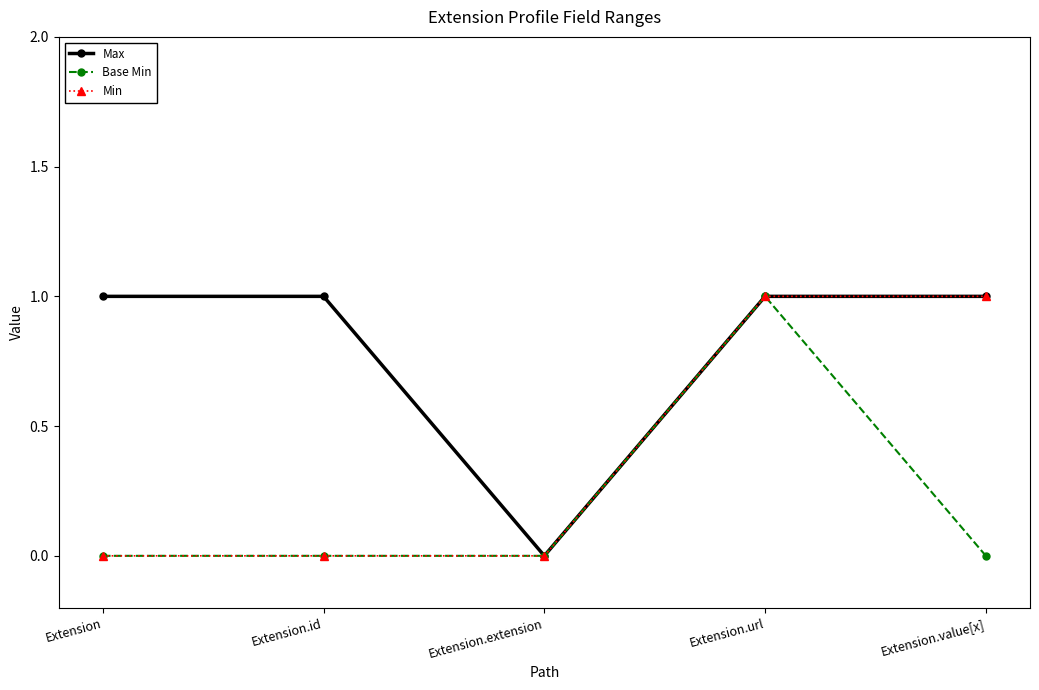

In Max, how many points are lower than both neighbors (excluding endpoints)?

1